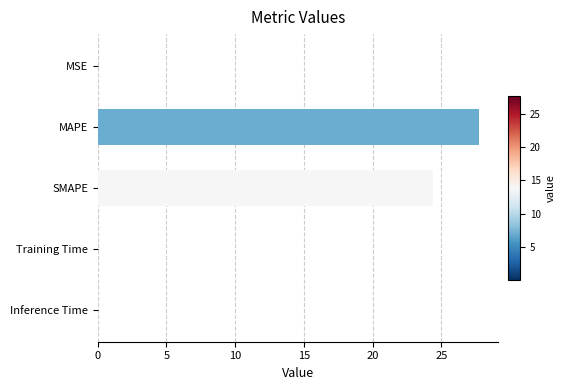

What is the maximum value shown in the chart?

27.7